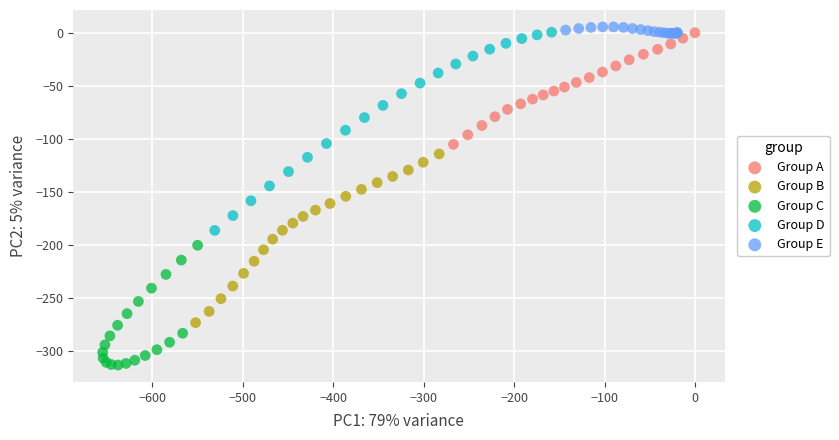

Which series reaches the minimum Y coordinate?

Group C